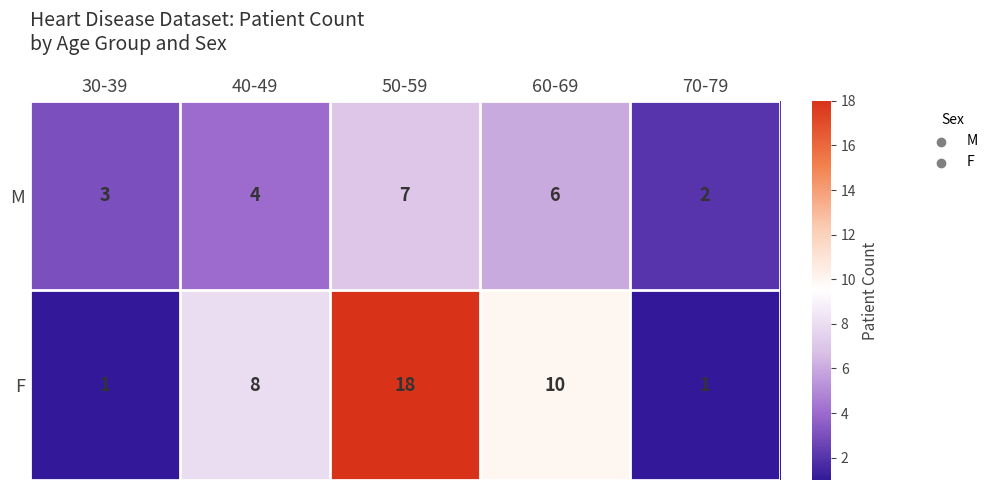

How many M values are between 3 and 6?

3